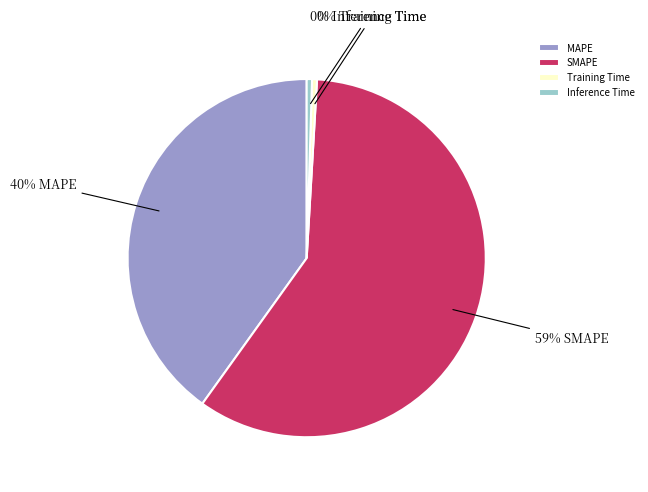

Does SMAPE account for over 50% of the chart?

Yes